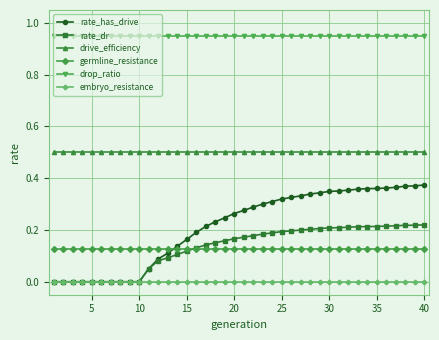

Which series has the widest spread of values?

rate_has_drive